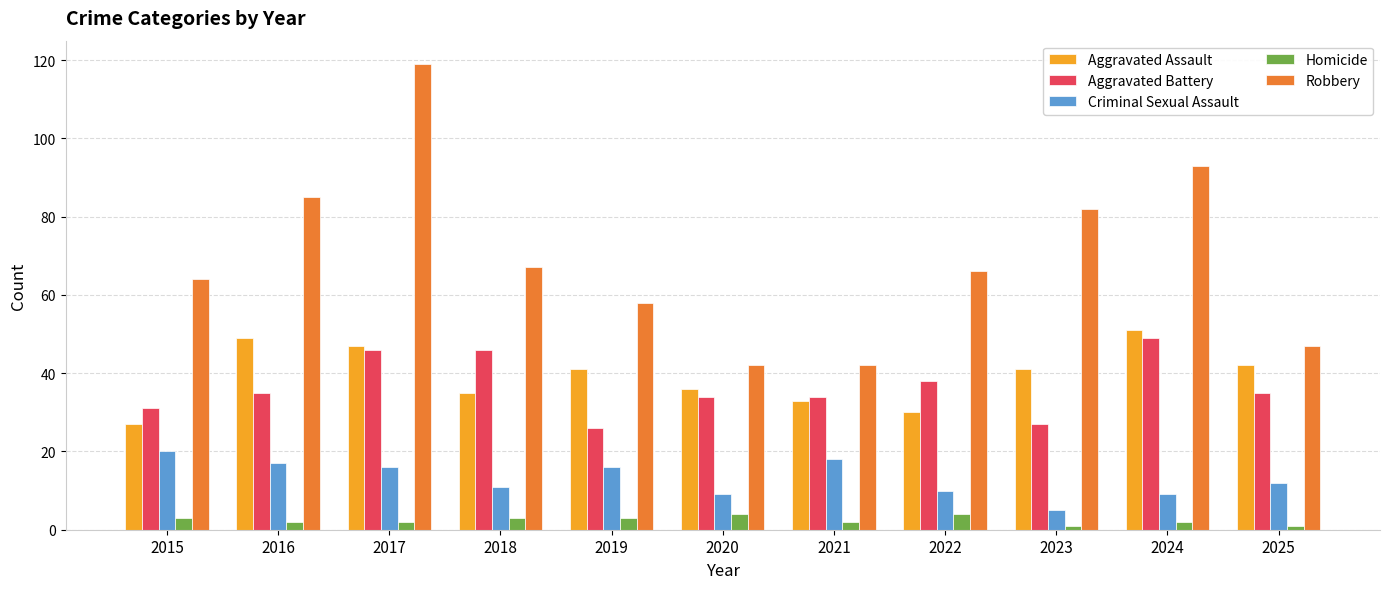

Reading left to right, transcribe all the data shown in this chart.

Aggravated Assault: 2015=27	2016=49	2017=47	2018=35	2019=41	2020=36	2021=33	2022=30	2023=41	2024=51	2025=42
Aggravated Battery: 2015=31	2016=35	2017=46	2018=46	2019=26	2020=34	2021=34	2022=38	2023=27	2024=49	2025=35
Criminal Sexual Assault: 2015=20	2016=17	2017=16	2018=11	2019=16	2020=9	2021=18	2022=10	2023=5	2024=9	2025=12
Homicide: 2015=3	2016=2	2017=2	2018=3	2019=3	2020=4	2021=2	2022=4	2023=1	2024=2	2025=1
Robbery: 2015=64	2016=85	2017=119	2018=67	2019=58	2020=42	2021=42	2022=66	2023=82	2024=93	2025=47